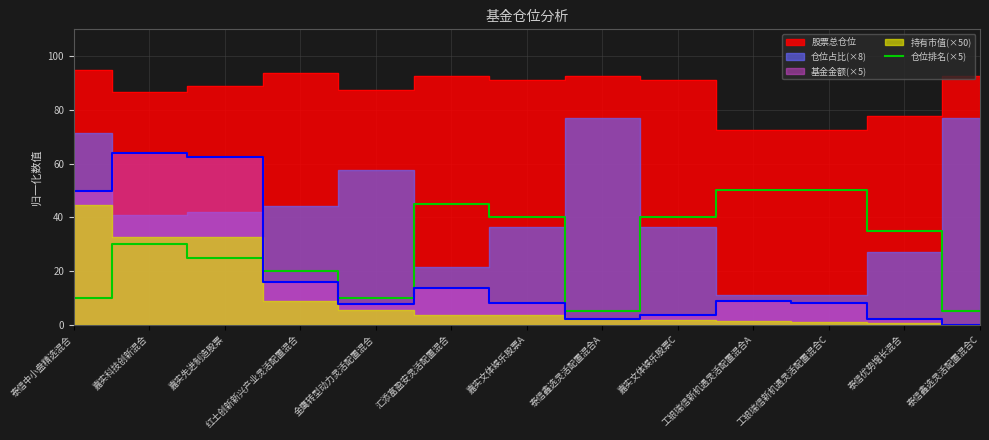

Is it true that 仓位排名(×5) equals 5 at 泰信鑫选灵活配置混合A?

True